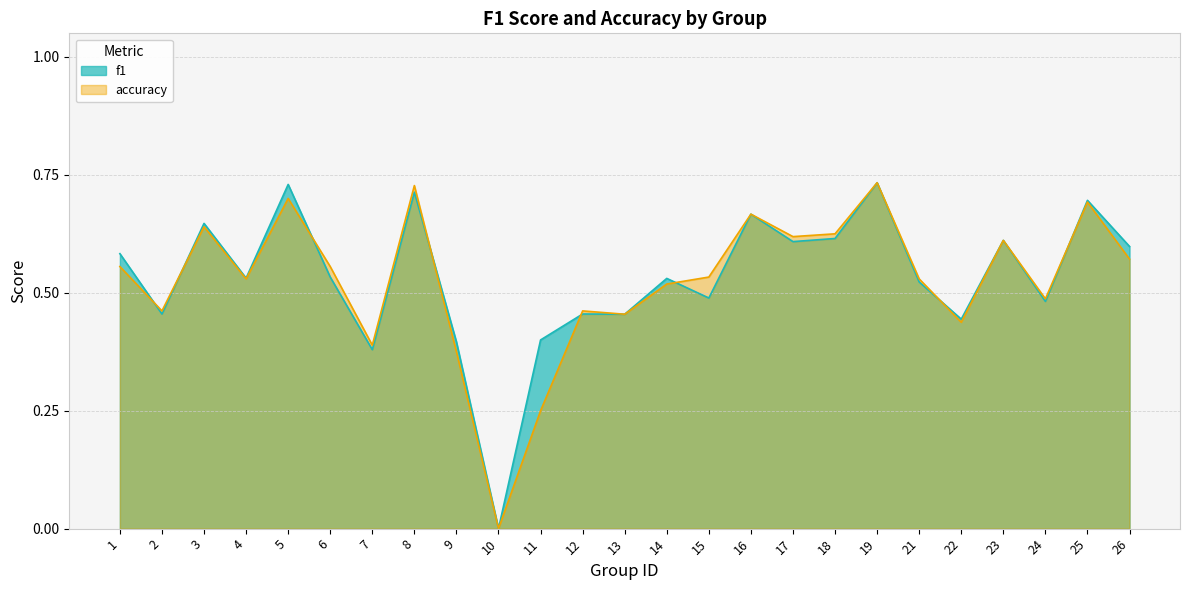

Count the number of categories in the chart.

25